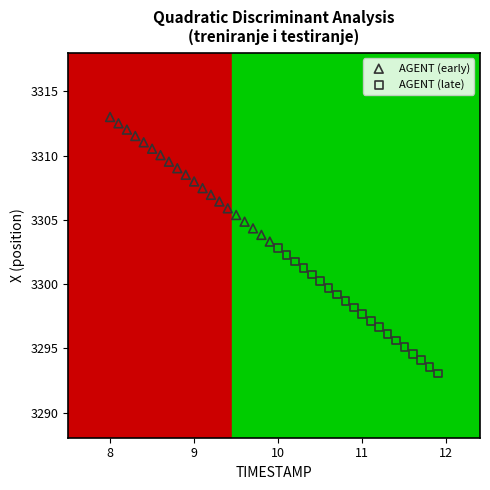

Which series has the largest Y range (max minus min)?

AGENT (late)